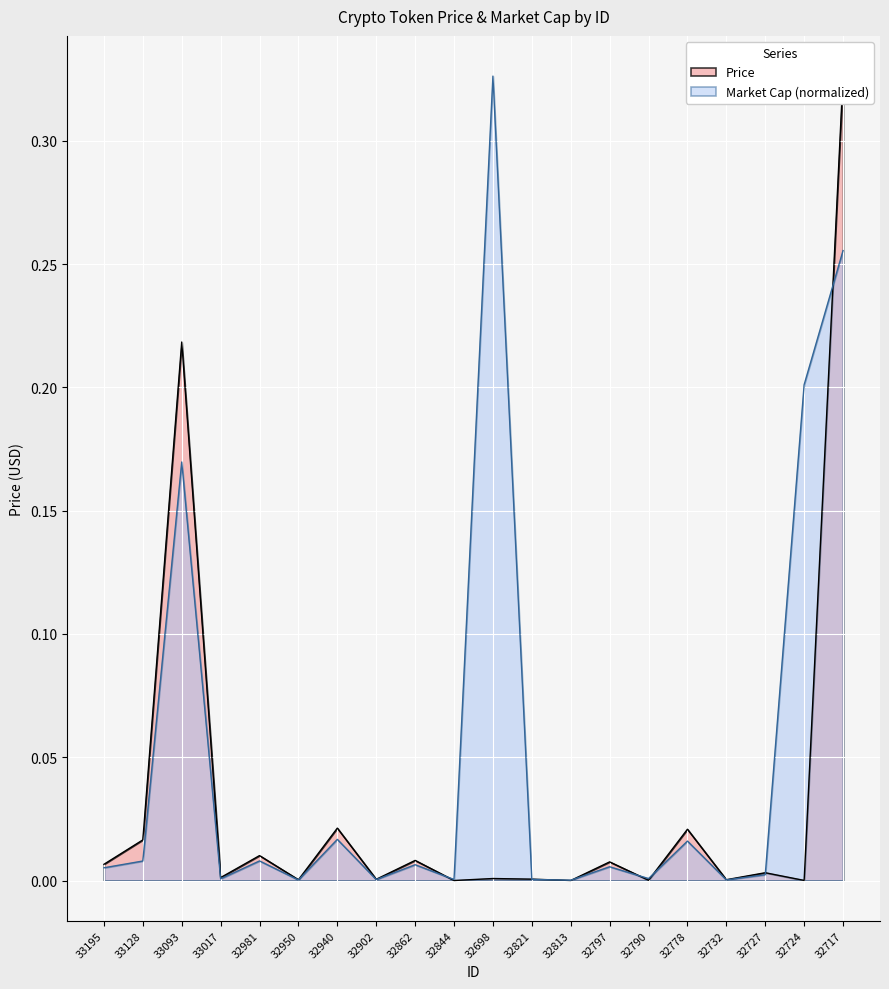

Count the number of categories in the chart.

20